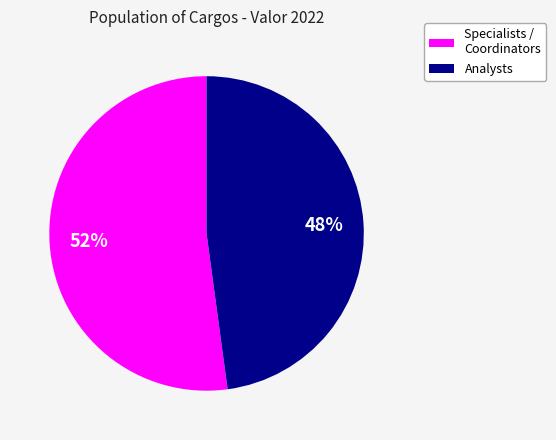

To the nearest percent, what is the average slice percentage?

50%